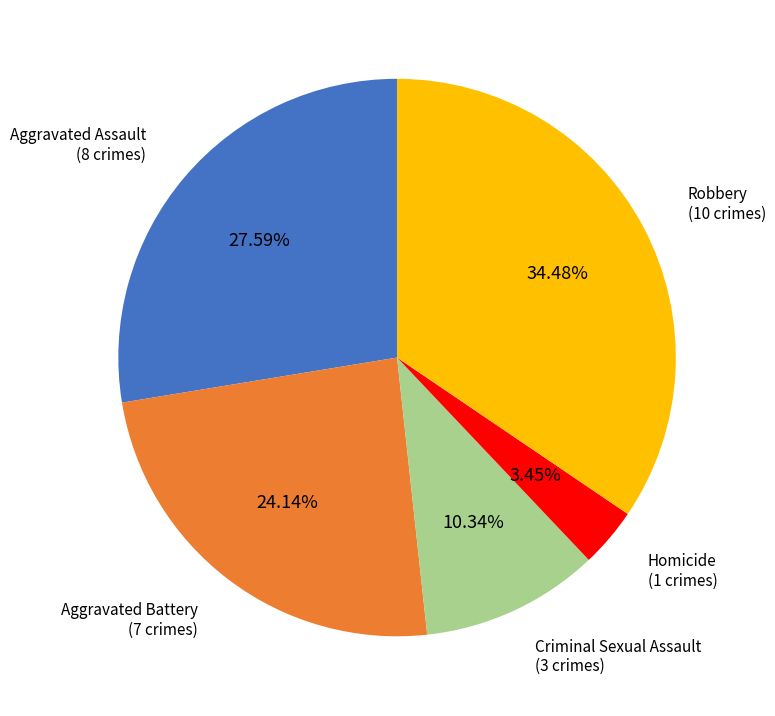

What portion of the pie excludes Robbery?

65.5%